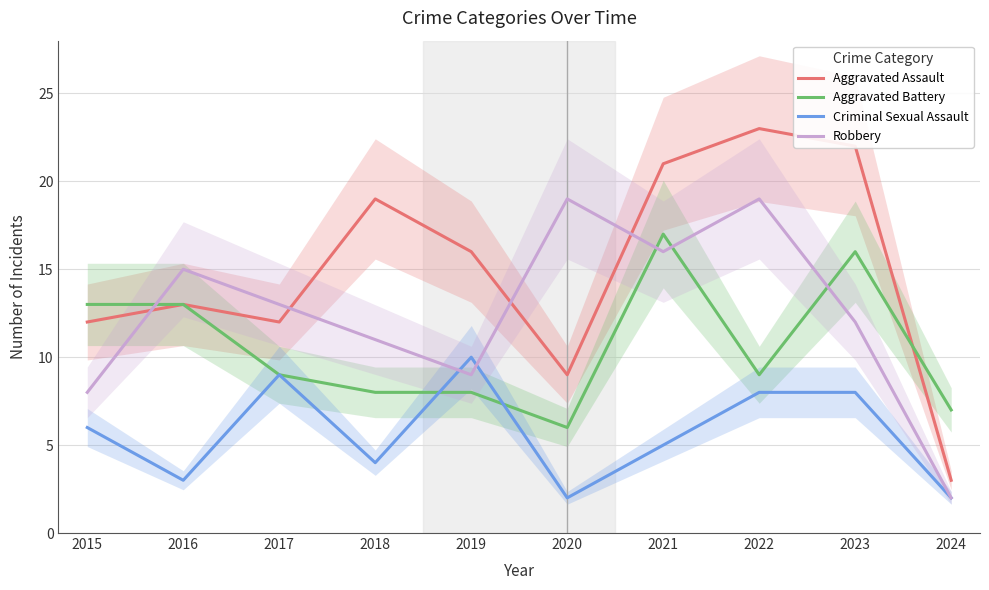

Reading right to left, transcribe all the data shown in this chart.

Aggravated Assault: 2024=3	2023=22	2022=23	2021=21	2020=9	2019=16	2018=19	2017=12	2016=13	2015=12
Aggravated Battery: 2024=7	2023=16	2022=9	2021=17	2020=6	2019=8	2018=8	2017=9	2016=13	2015=13
Criminal Sexual Assault: 2024=2	2023=8	2022=8	2021=5	2020=2	2019=10	2018=4	2017=9	2016=3	2015=6
Robbery: 2024=2	2023=12	2022=19	2021=16	2020=19	2019=9	2018=11	2017=13	2016=15	2015=8